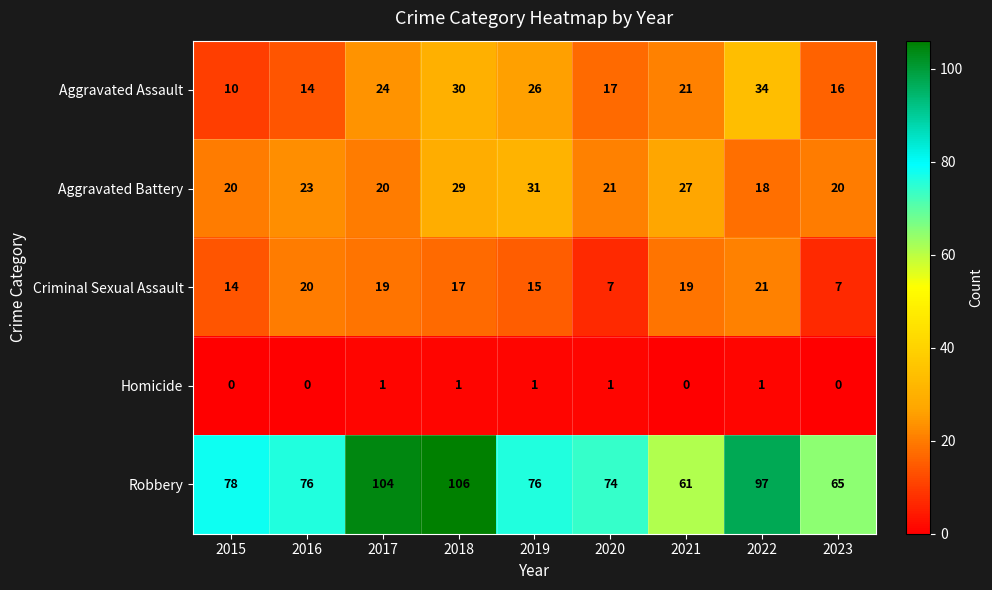

Is it true that Homicide equals 1 at 2018?

True